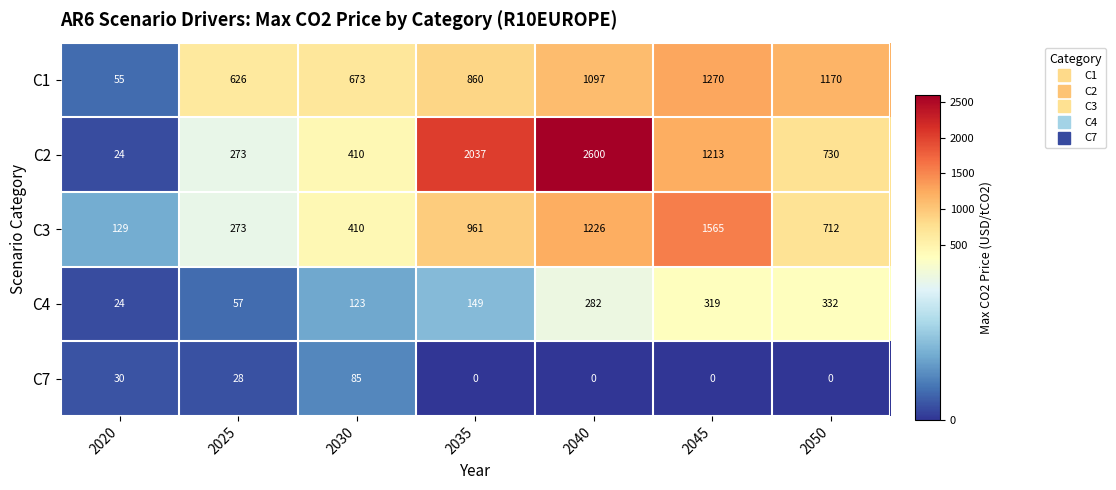

At which category does the chart reach its peak across all series?

2040